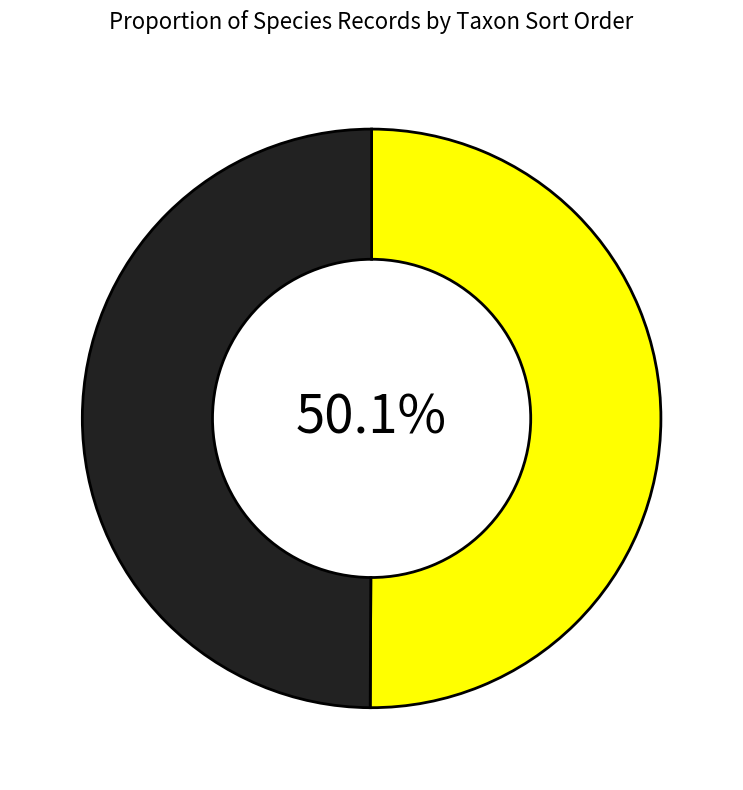

Does any single category account for the majority?

Yes